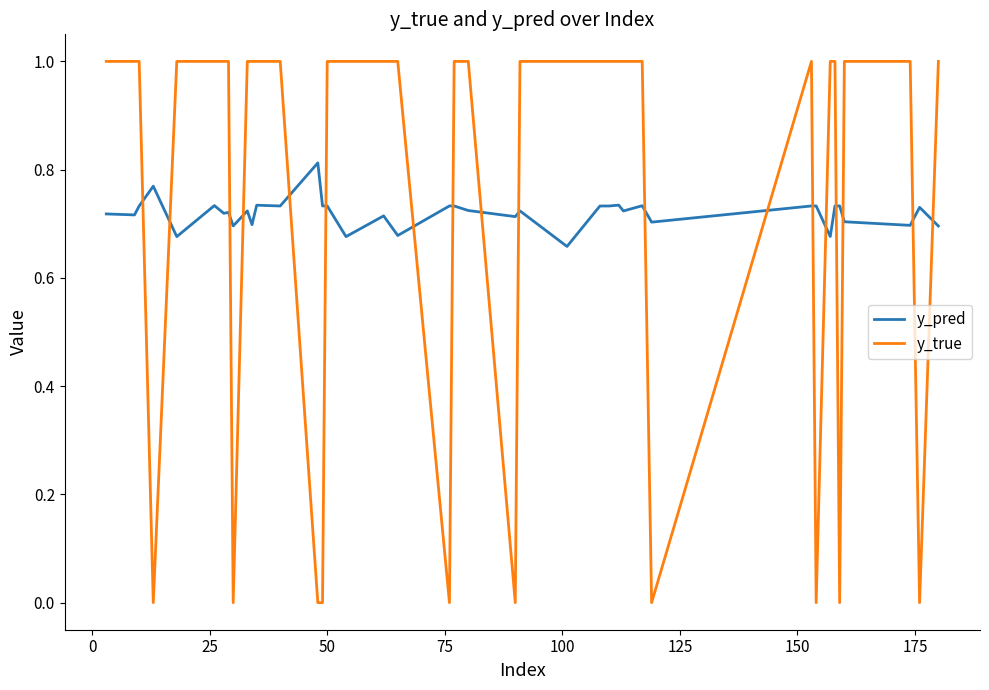

What is the maximum value shown in the chart?

1.0